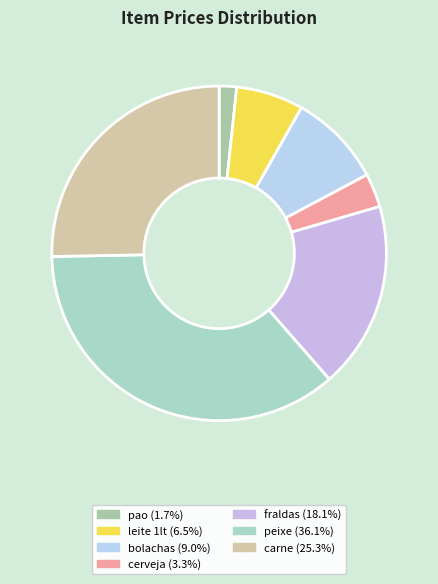

To the nearest percent, what percentage of the pie is fraldas?

18%